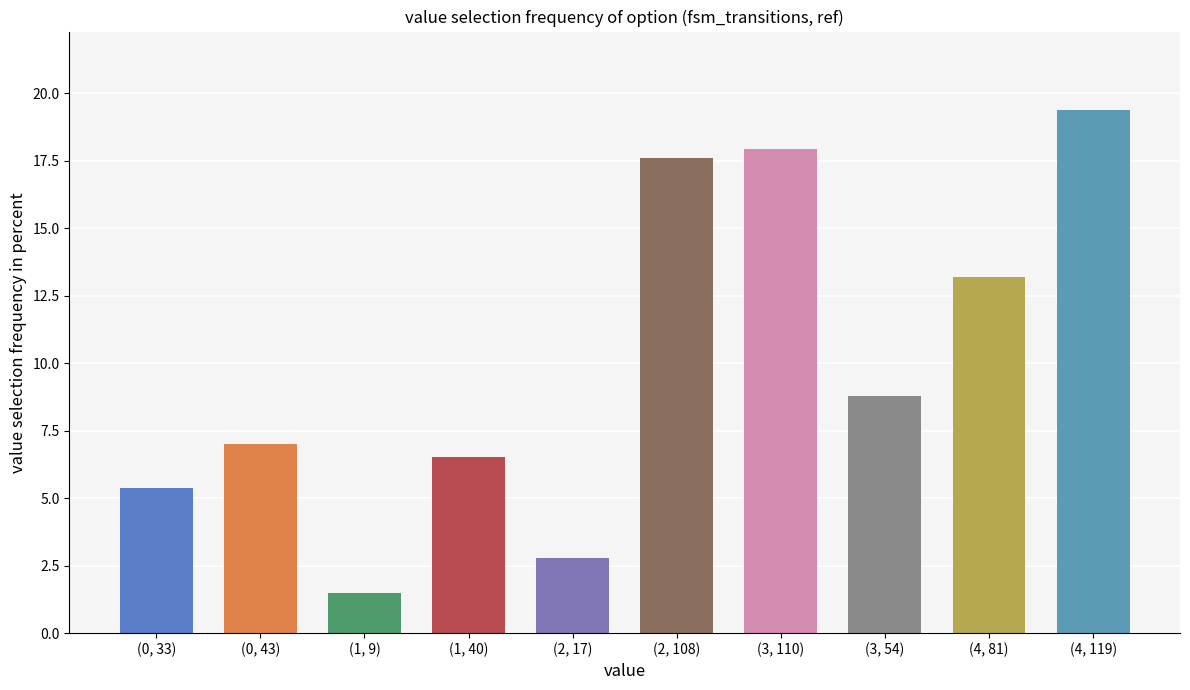

What is the difference between the maximum and second lowest values?

16.6